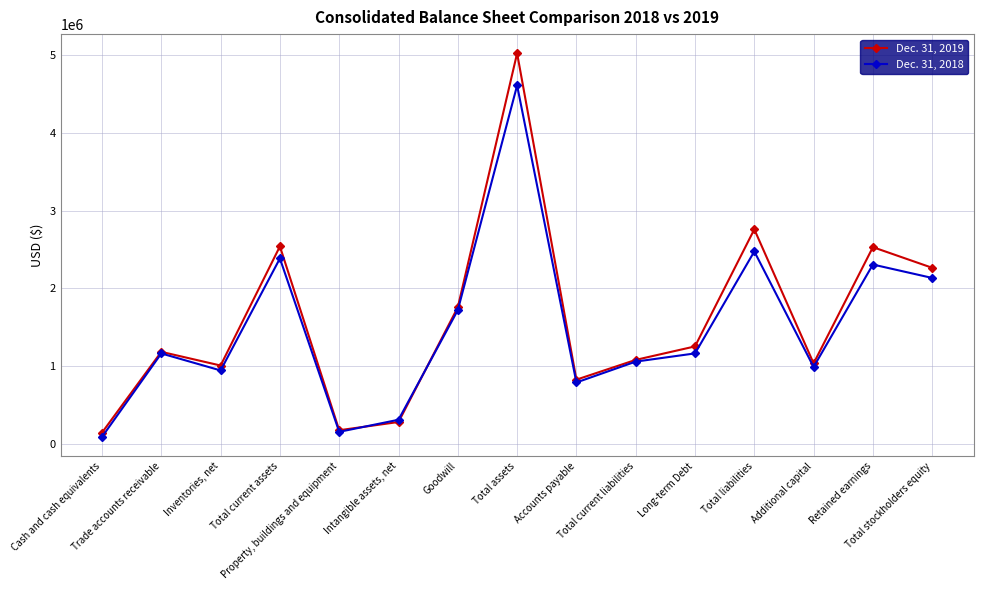

Which series has the largest range (max minus min)?

Dec. 31, 2019